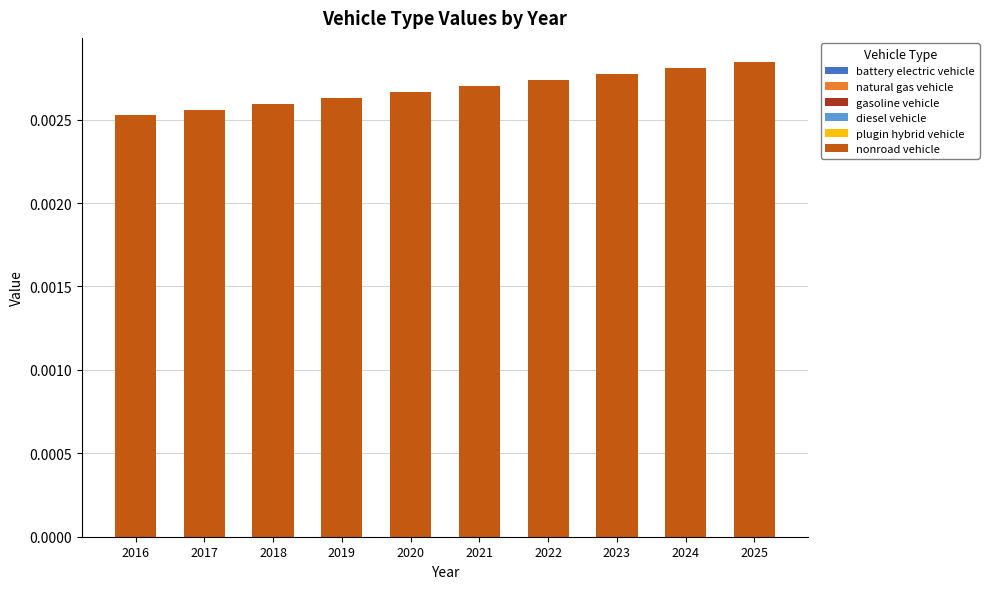

Are the bars grouped side by side (vs. stacked)?

No